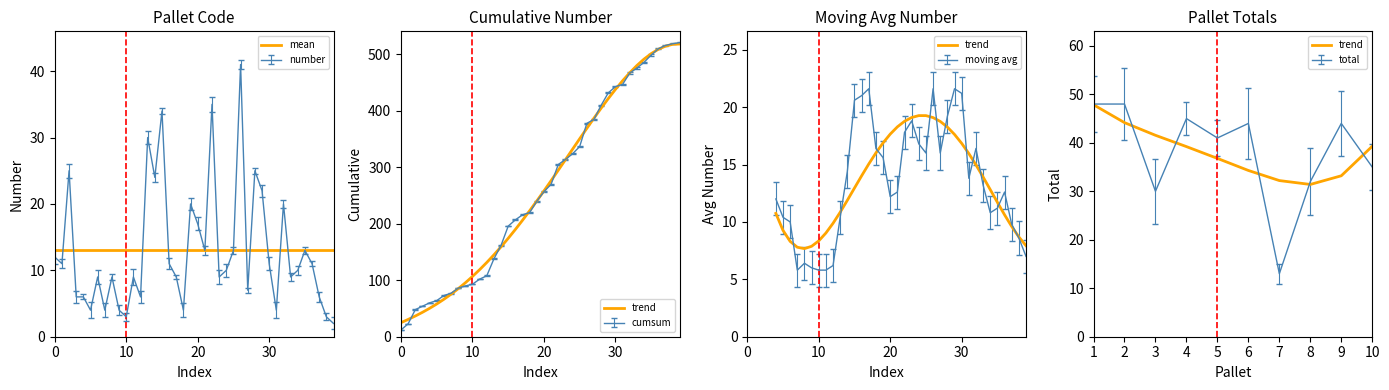

Is this an area chart (filled region under the line)?

No